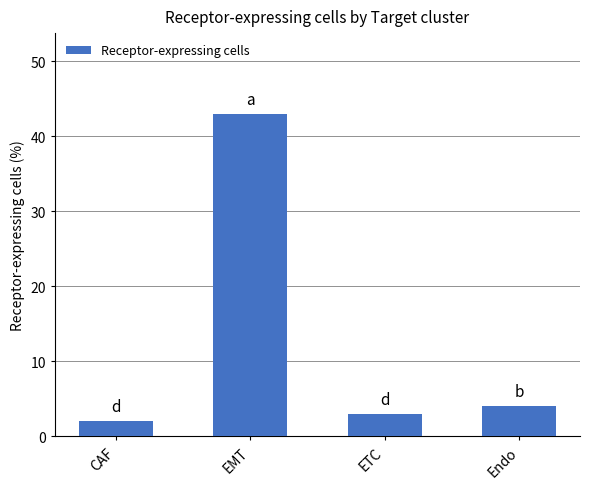

The chart shows a value of 0 at CAF. True or false?

False